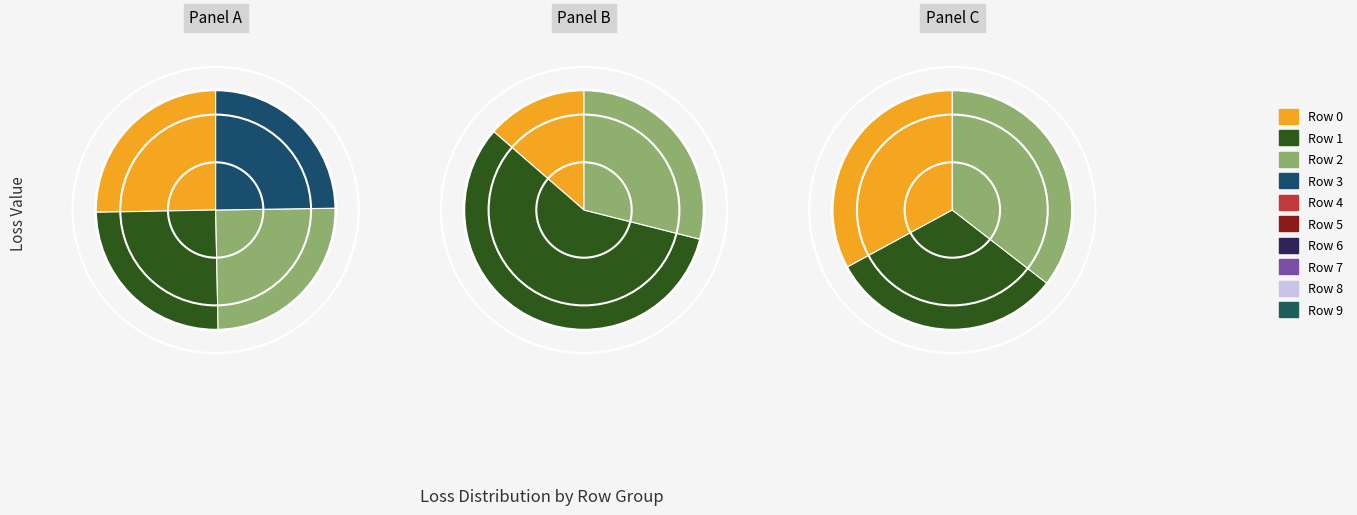

How many segments does this pie chart have?

10